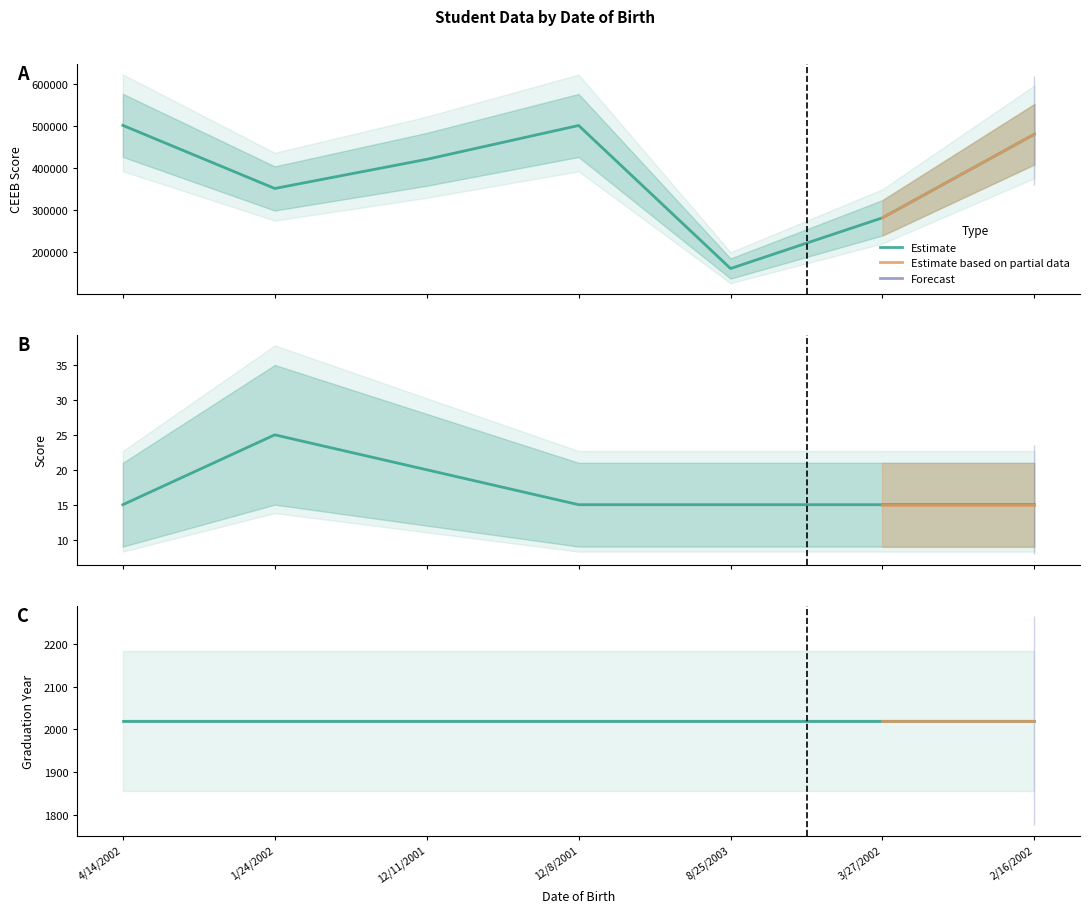

The CEEB series shows 184113 at 1/24/2002. True or false?

False